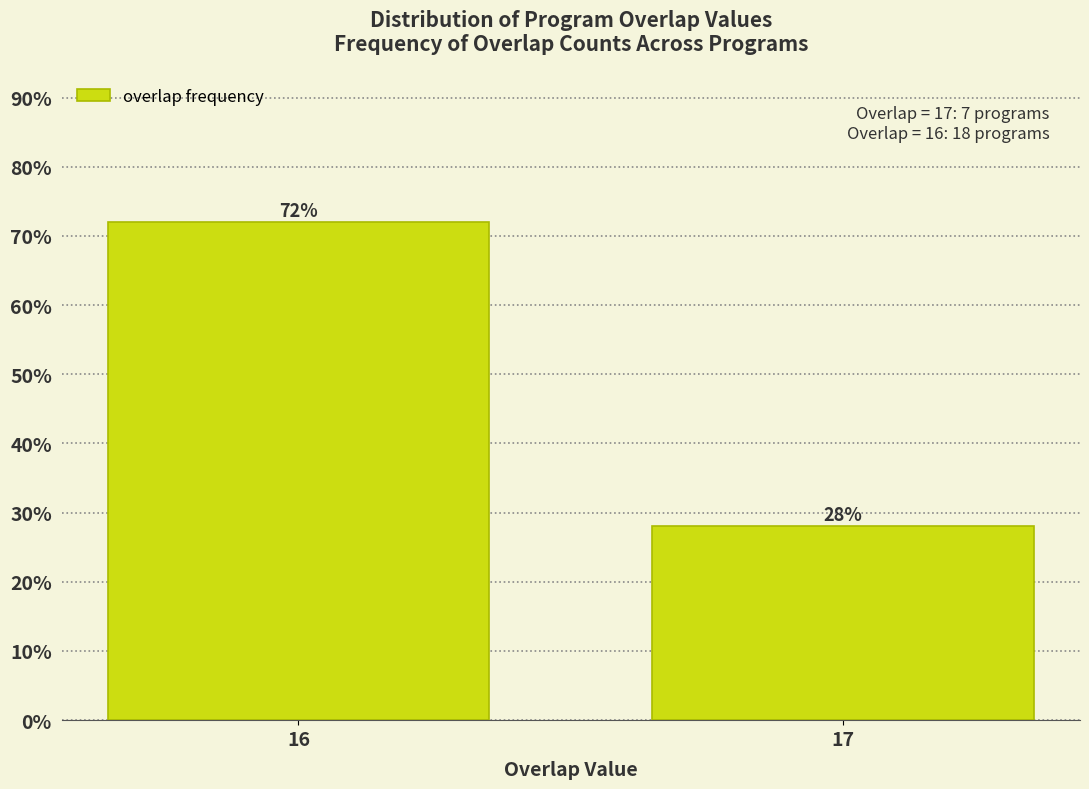

Reading left to right, what are all the values shown in this chart?

72.0	28.0